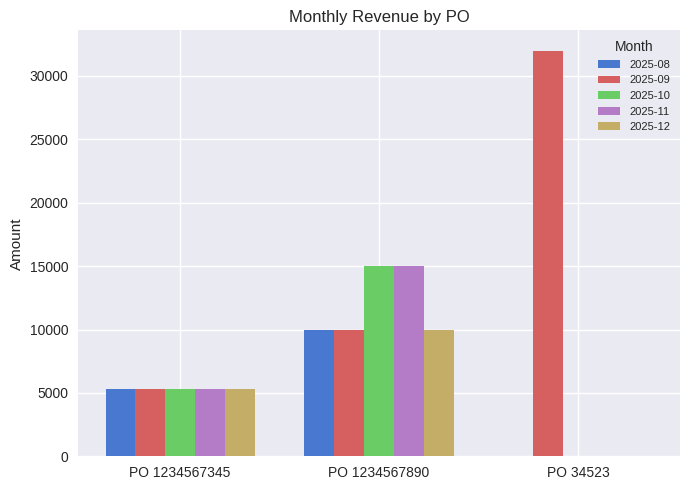

Is the value of 2025-09 at PO 1234567345 greater than the value of 2025-08 at PO 34523?

Yes